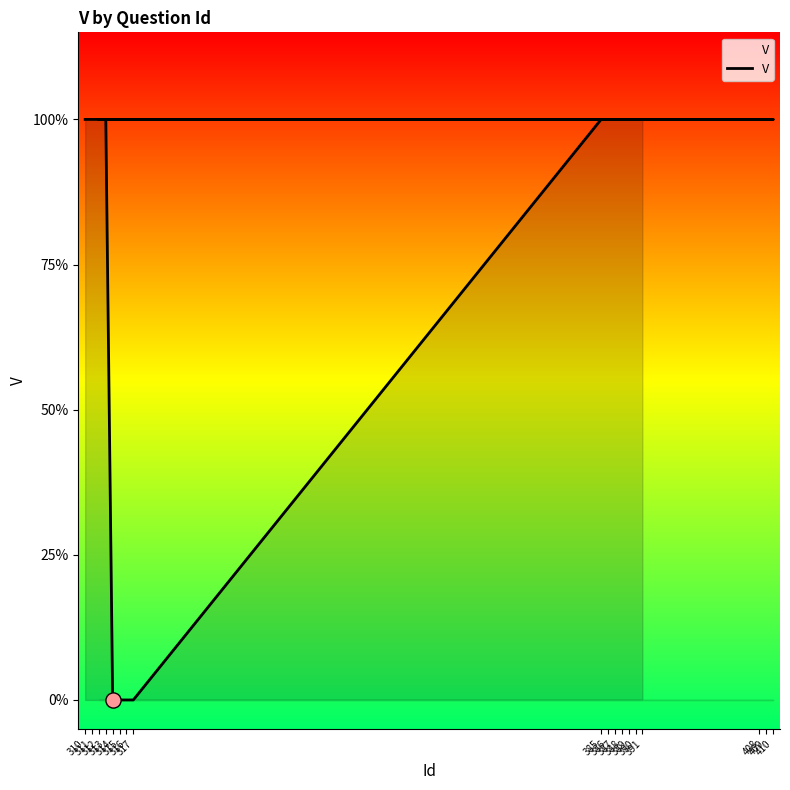

Which has a higher value, 314 or 310?

310